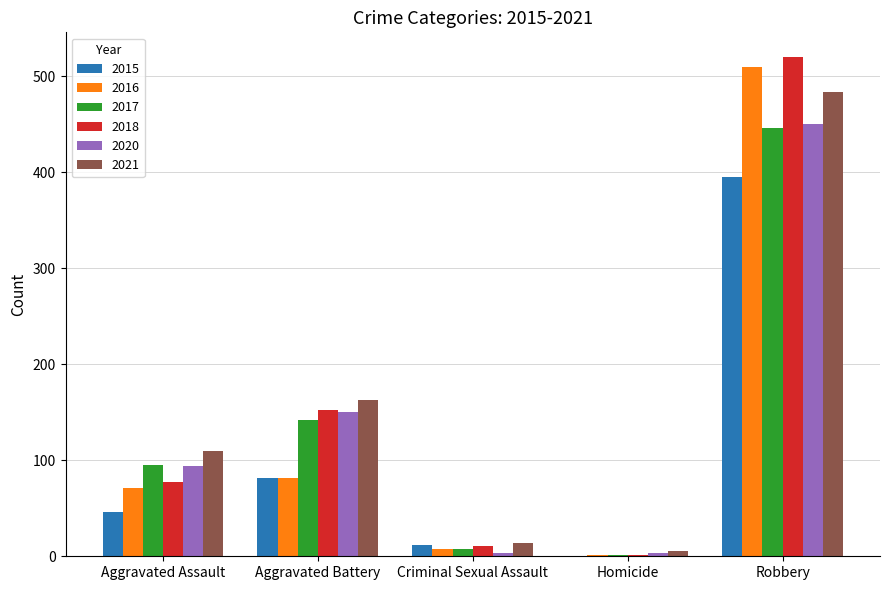

At which category is the sum across all series the highest?

Robbery